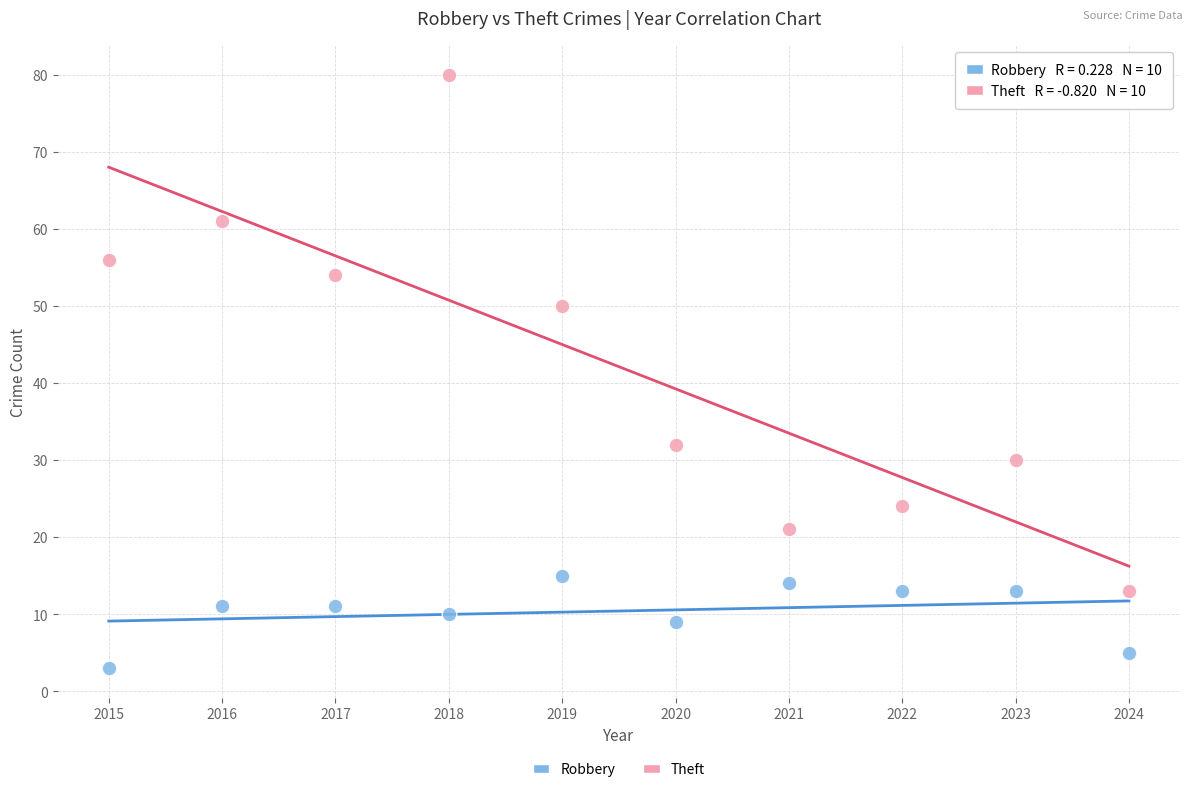

Which series contains the highest Y value?

Theft